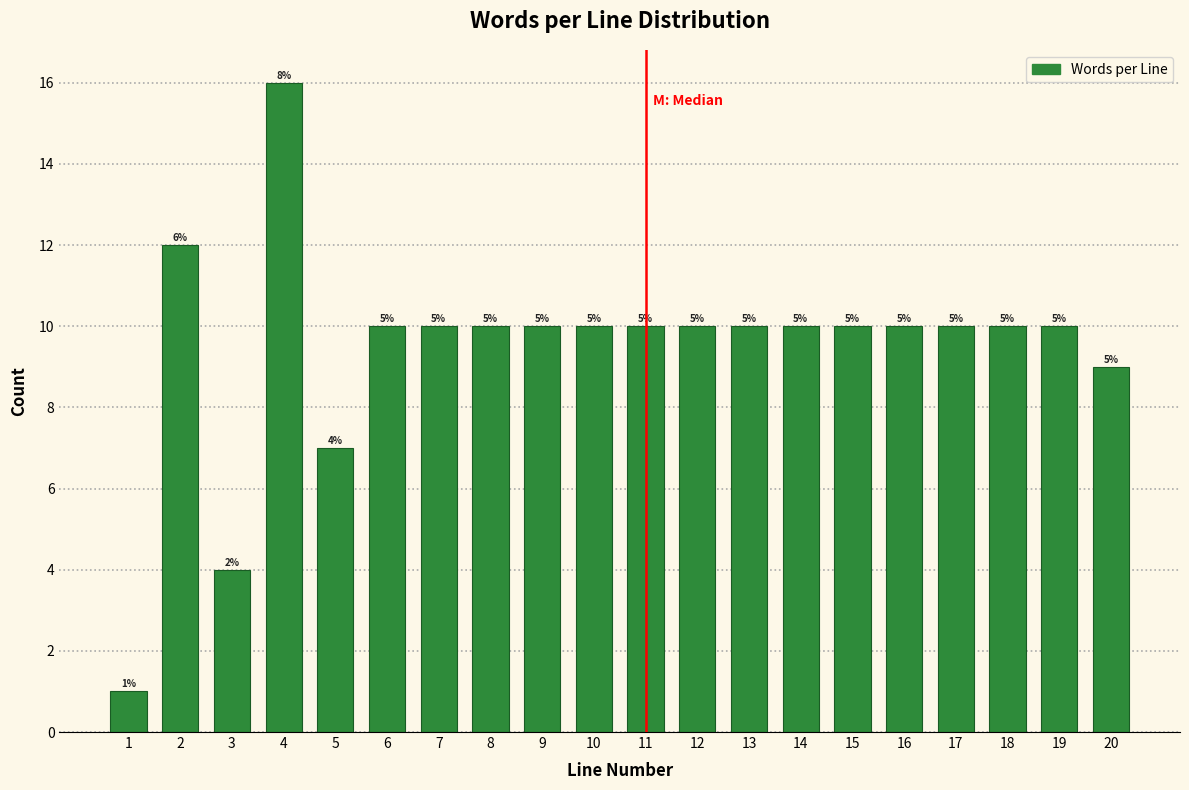

Does the chart contain any negative values?

No